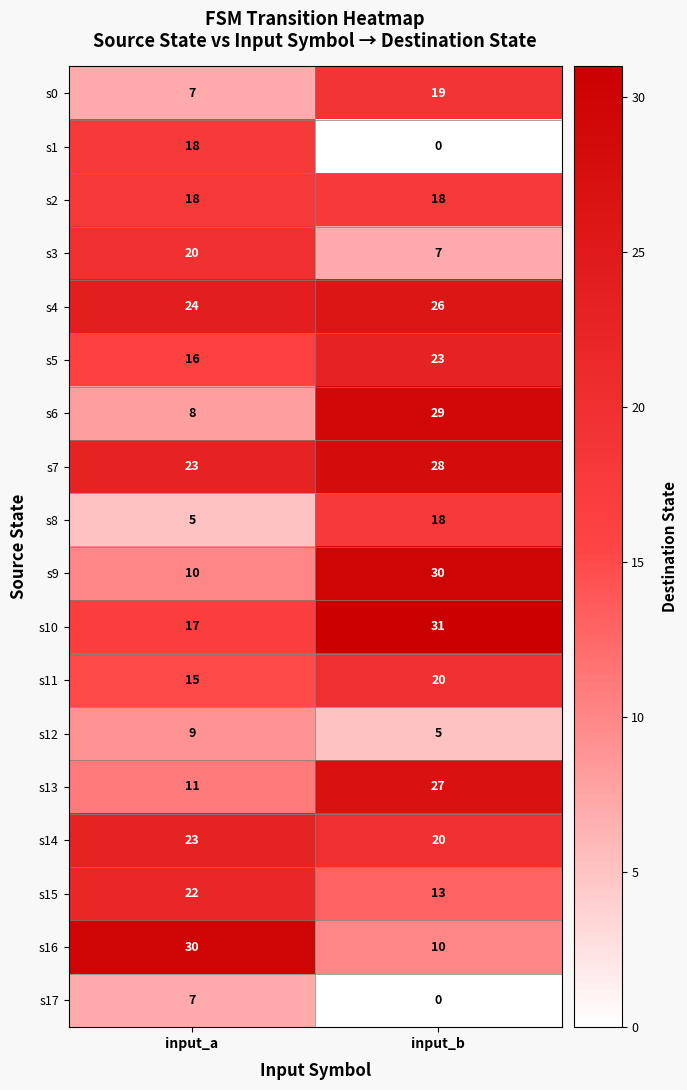

List the labels in order of s17 value, largest first.

input_a, input_b